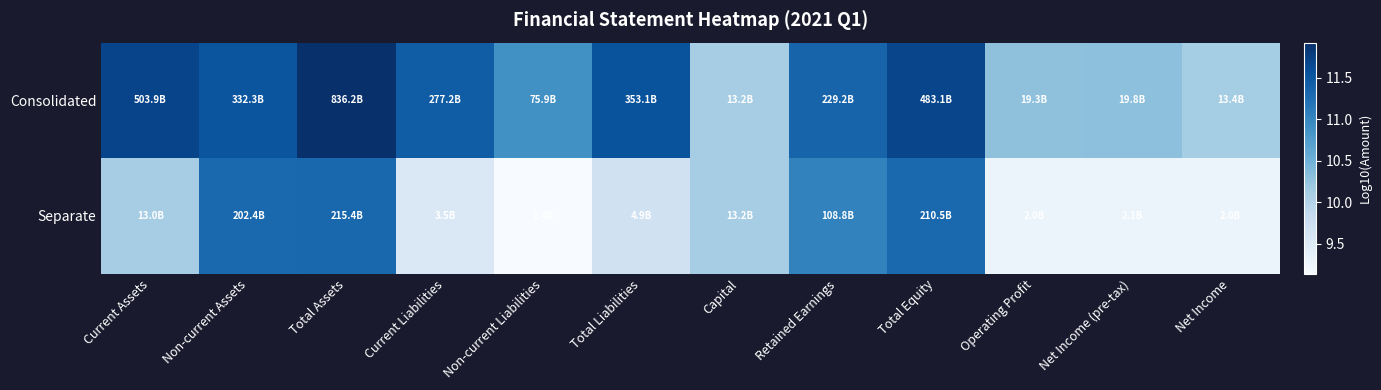

Reading left to right, transcribe all the data shown in this chart.

Consolidated: Current Assets=11.7	Non-current Assets=11.5	Total Assets=11.9	Current Liabilities=11.4	Non-current Liabilities=10.9	Total Liabilities=11.5	Capital=10.1	Retained Earnings=11.4	Total Equity=11.7	Operating Profit=10.3	Net Income (pre-tax)=10.3	Net Income=10.1
Separate: Current Assets=10.1	Non-current Assets=11.3	Total Assets=11.3	Current Liabilities=9.5	Non-current Liabilities=9.1	Total Liabilities=9.7	Capital=10.1	Retained Earnings=11.0	Total Equity=11.3	Operating Profit=9.3	Net Income (pre-tax)=9.3	Net Income=9.3